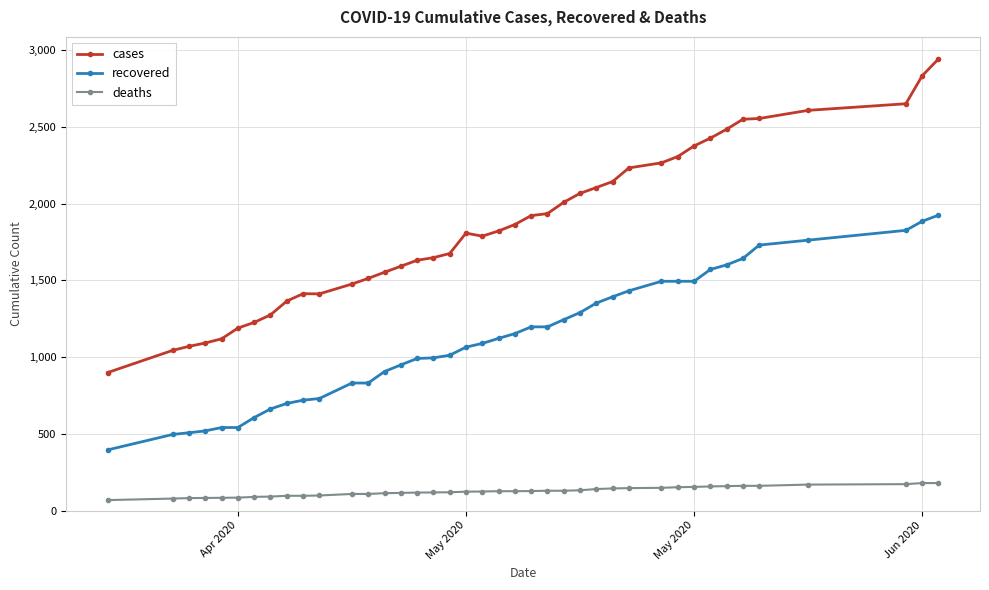

How many lines are shown in the chart?

3